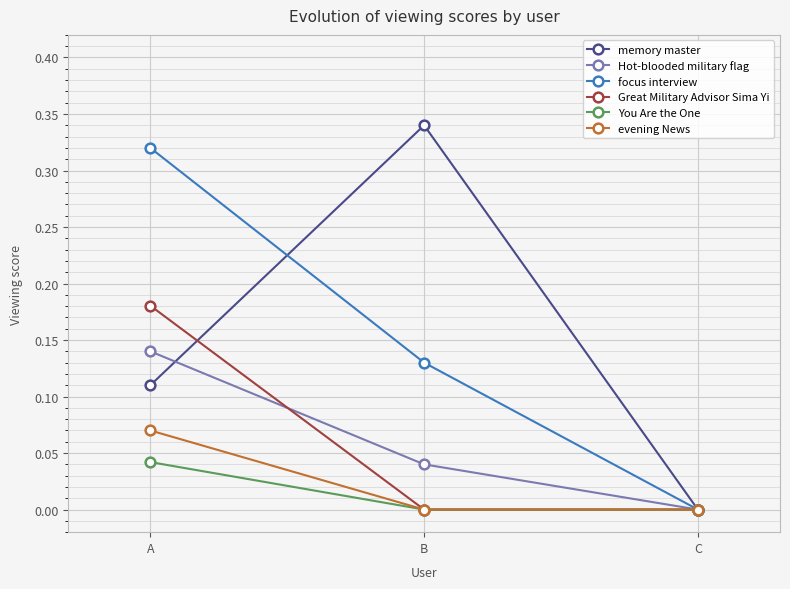

At which category is the sum across all series the highest?

A